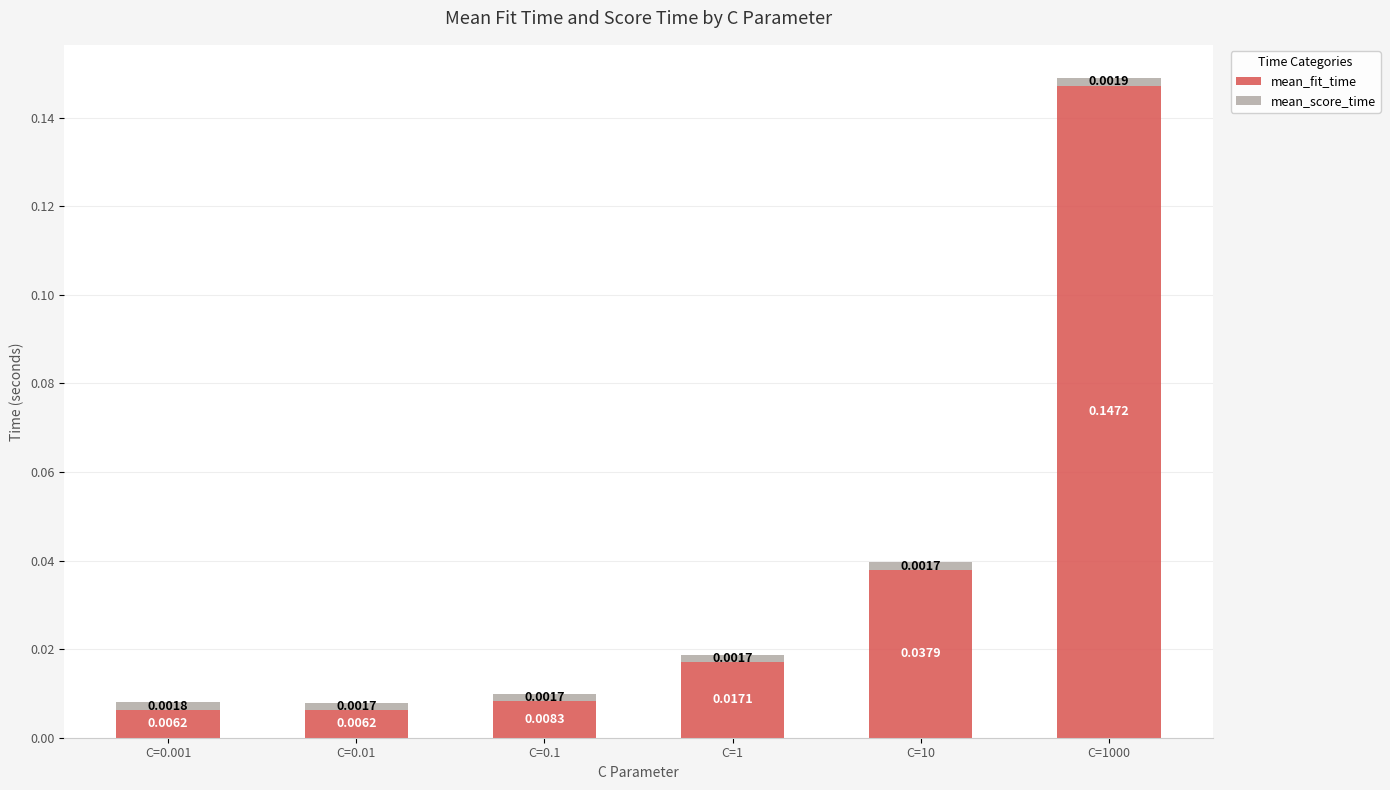

At which category is the sum across all series the highest?

C=1000